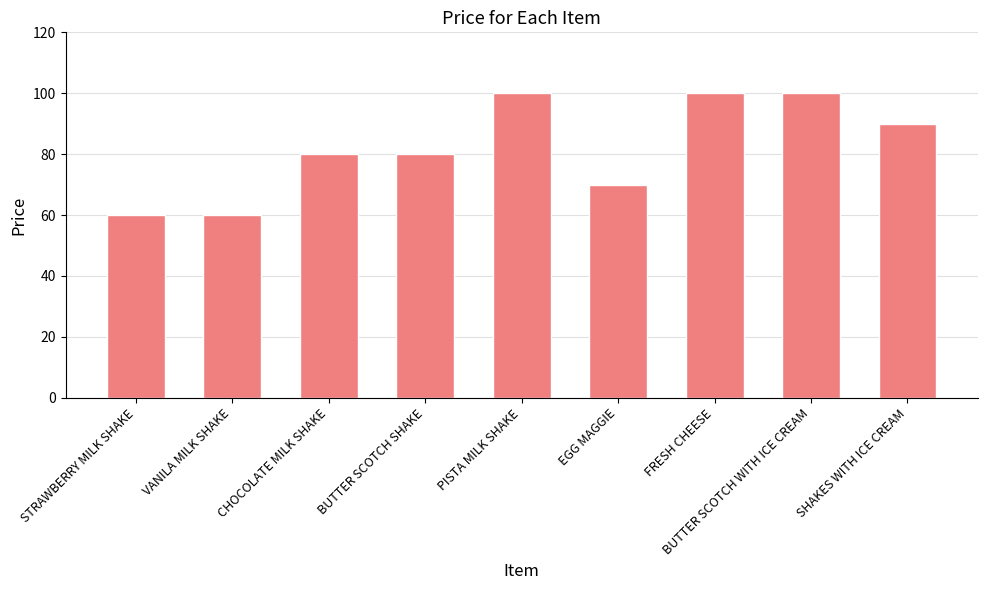

Reading left to right, what are all the values shown in this chart?

STRAWBERRY MILK SHAKE=60	VANILA MILK SHAKE=60	CHOCOLATE MILK SHAKE=80	BUTTER SCOTCH SHAKE=80	PISTA MILK SHAKE=100	EGG MAGGIE=70	FRESH CHEESE=100	BUTTER SCOTCH WITH ICE CREAM=100	SHAKES WITH ICE CREAM=90